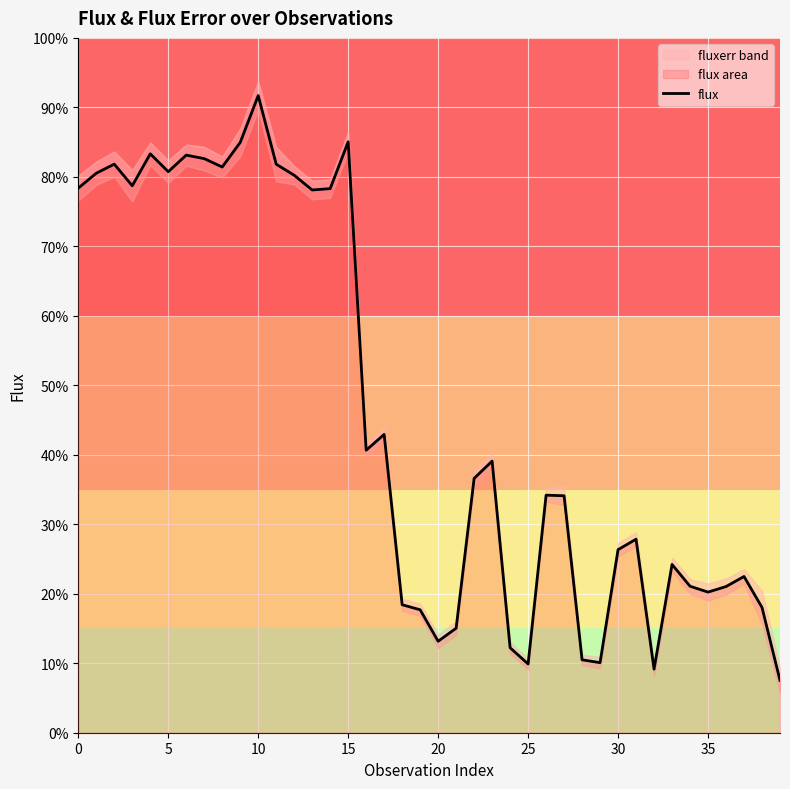

How many points are higher than both their immediate neighbors (excluding endpoints)?

11